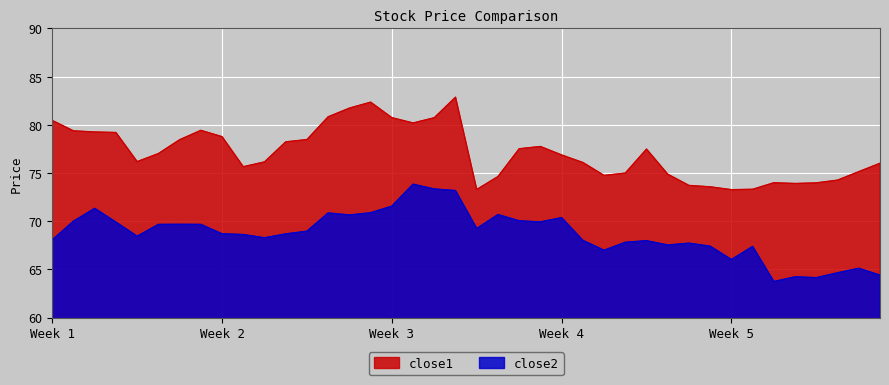

True or false: close2 and close1 cross at least once.

False